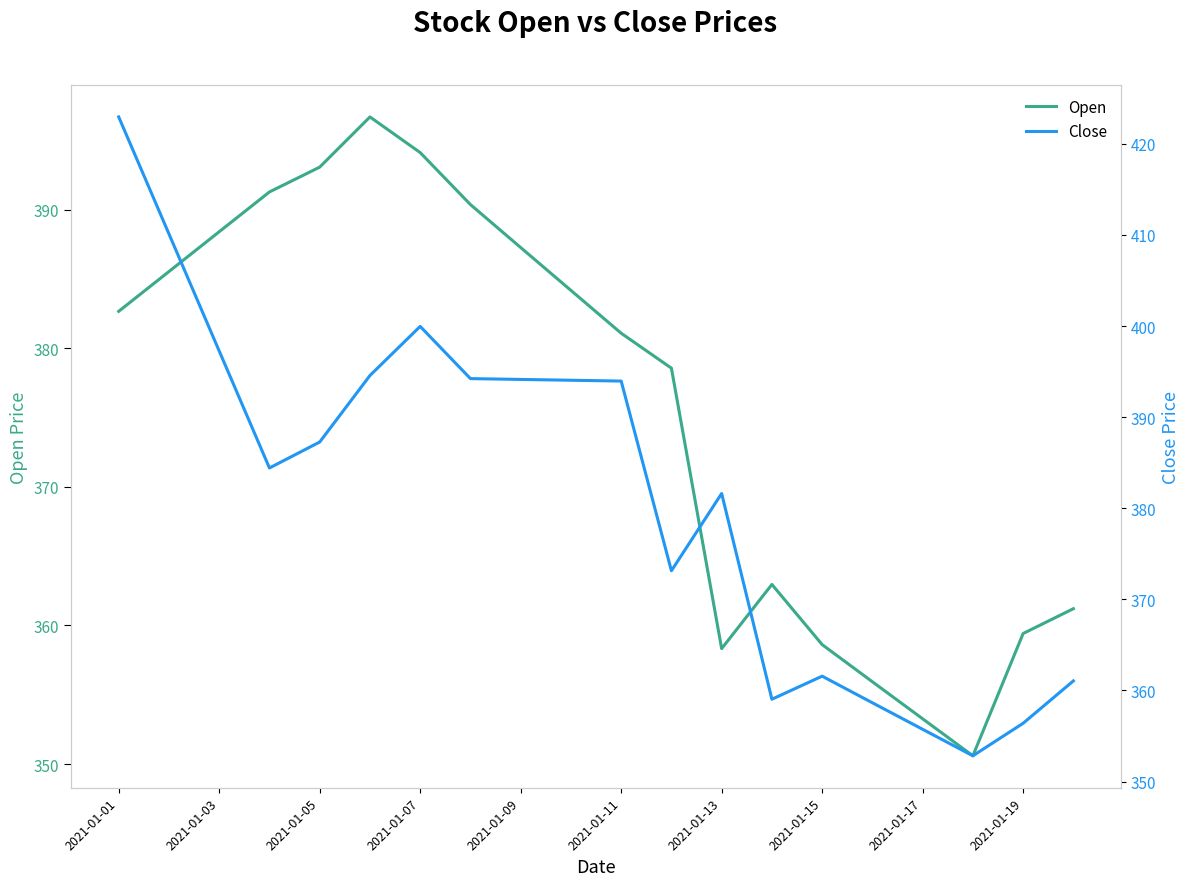

How many interior local valleys does the Close series have?

4